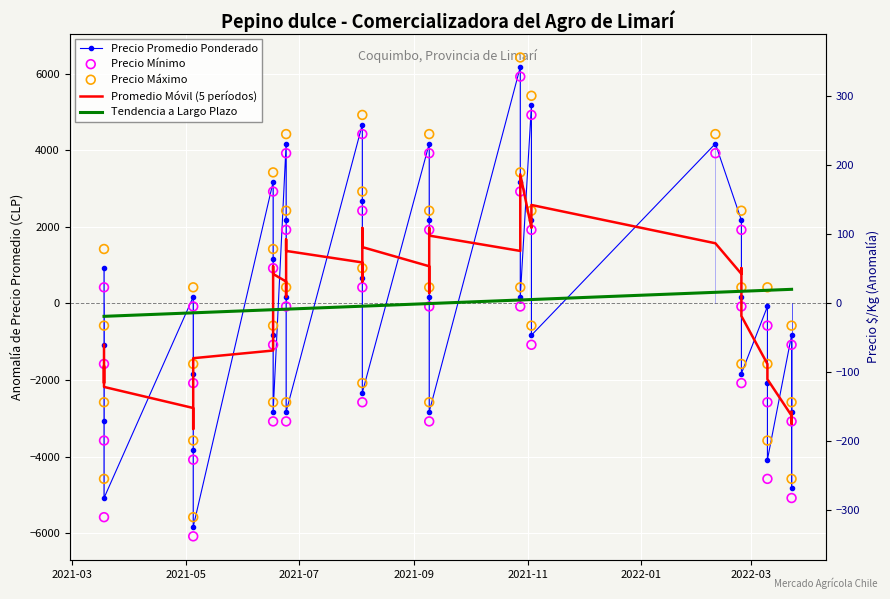

Is the value of Tendencia a Largo Plazo at 23 greater than the value of Precio Promedio Ponderado at 19?

Yes